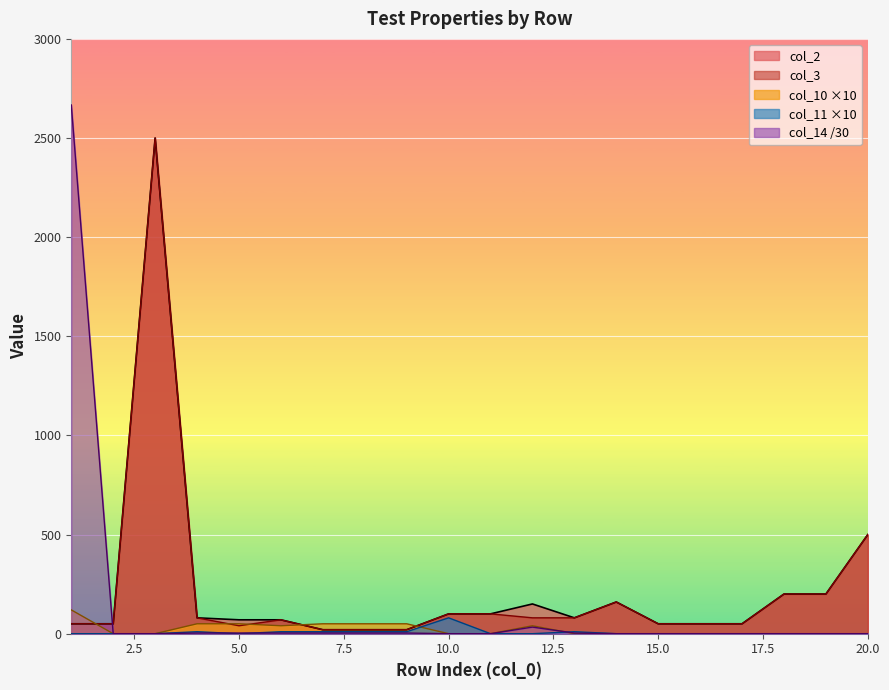

Between 4 and 7, which series saw the biggest shift?

col_2